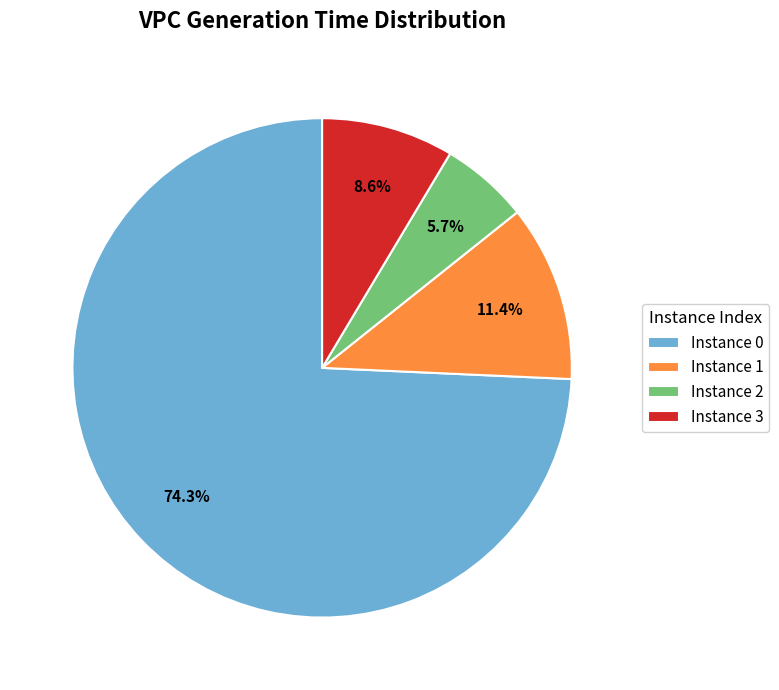

Combined, do Instance 0 and Instance 2 account for over 50%?

Yes